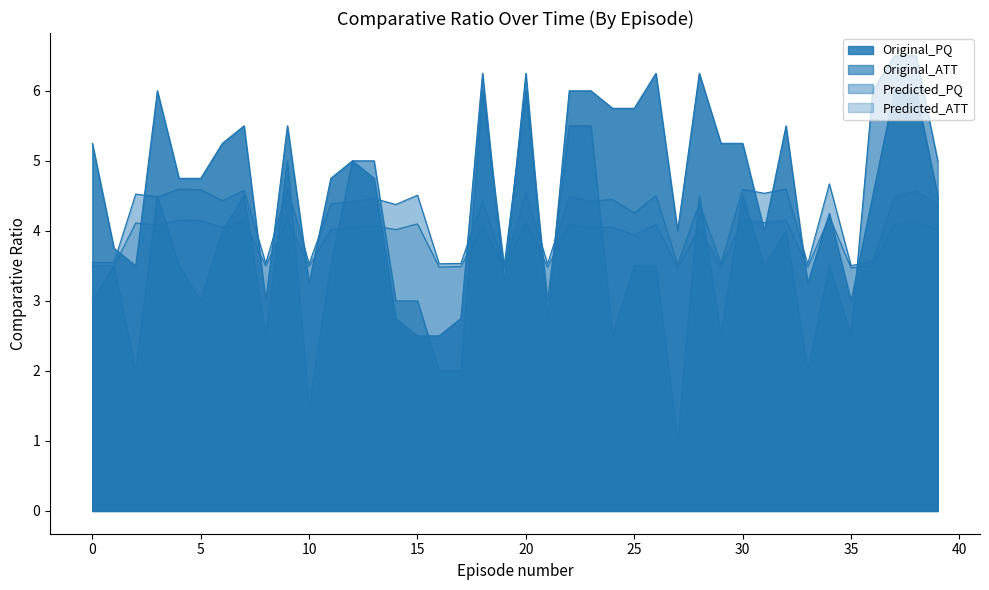

What is the value of the Predicted_PQ point at the 36th from the left?

3.5